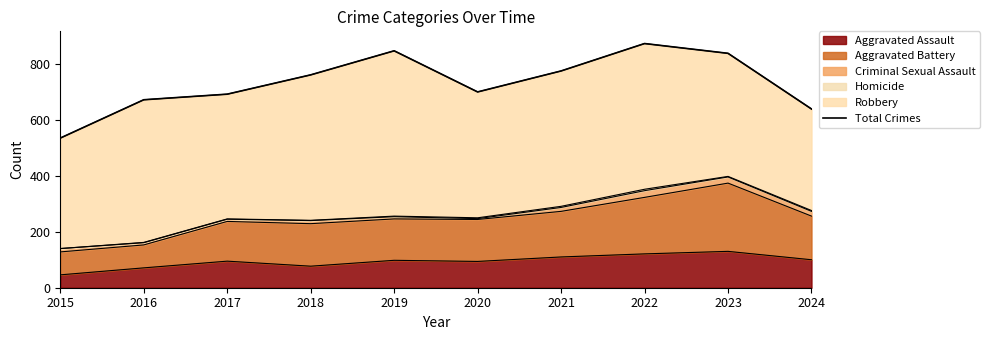

What is the value of the 9th point from the left?

838